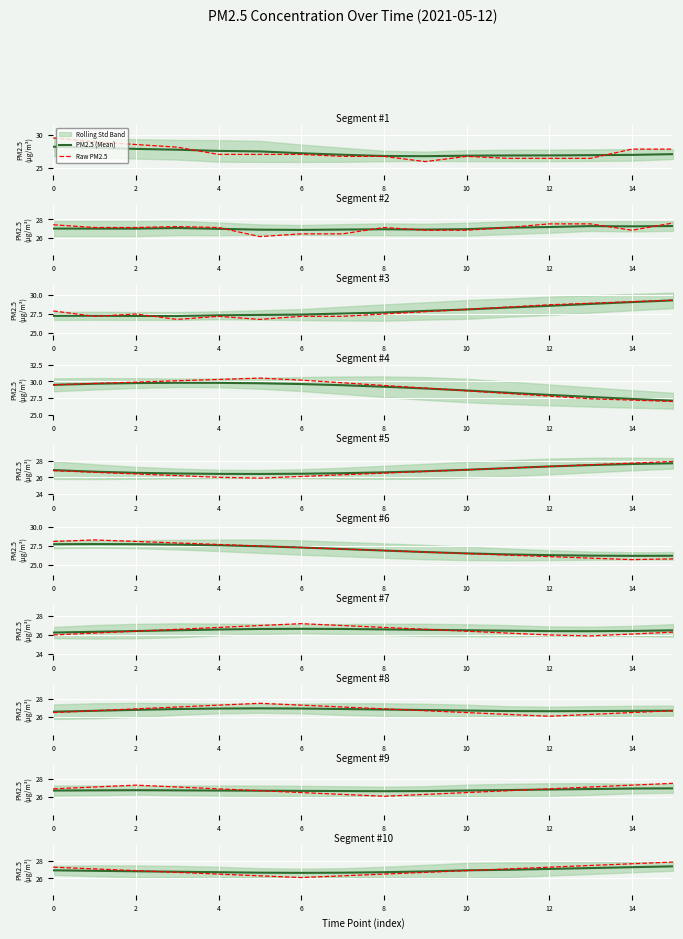

List the series in order of their overall mean, lowest first.

PM2.5 (Mean), Raw PM2.5